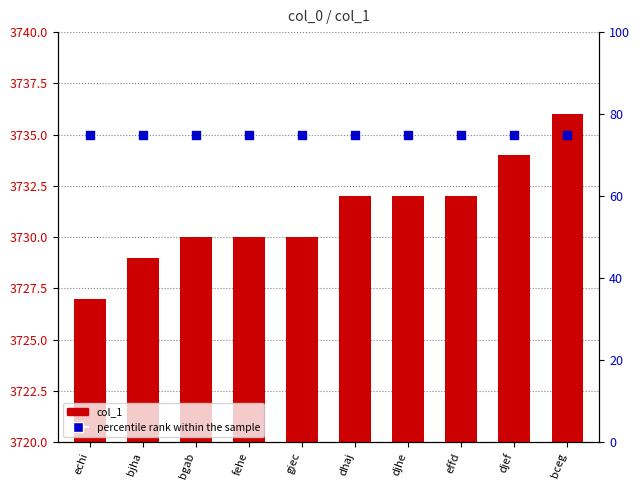

Is the value of col_1 at echi greater than the value of percentile rank within the sample at bjha?

Yes